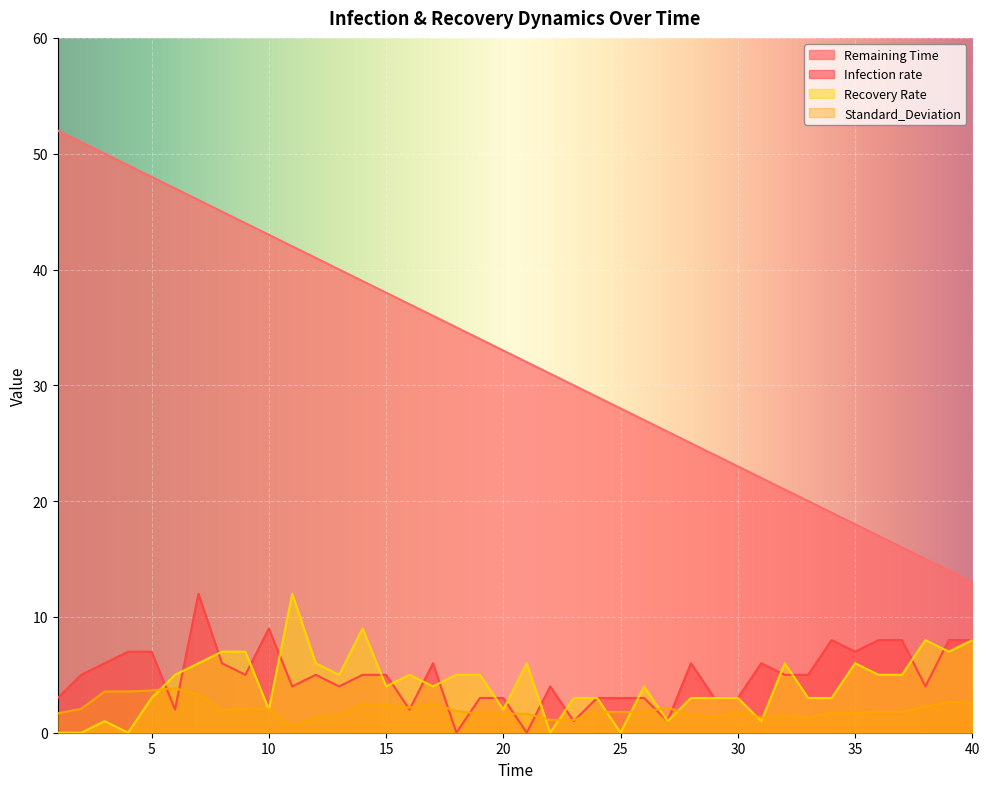

What is the total value across all series at 34?

31.7